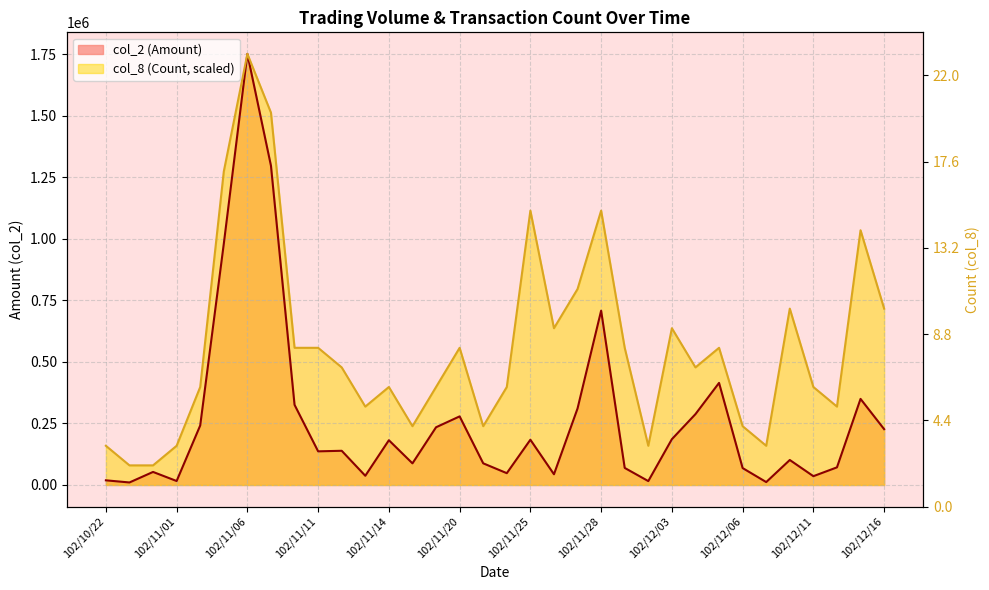

At how many categories does at least one series exceed 918896?

6